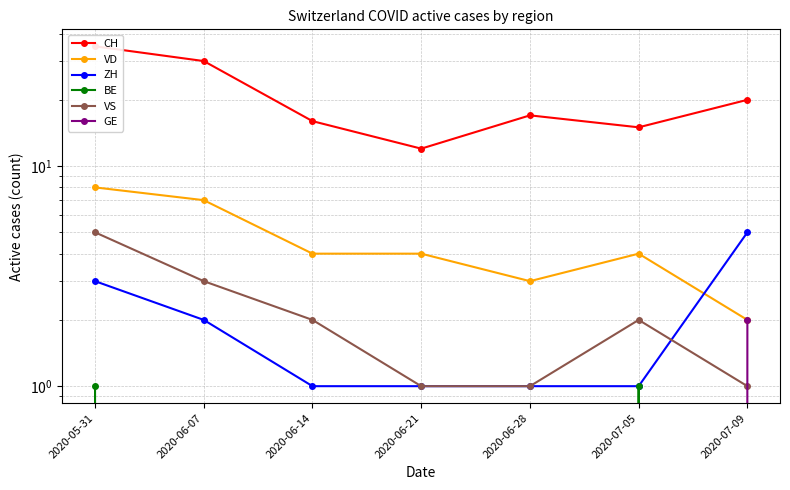

Where does the CH series first go above 17?

2020-05-31